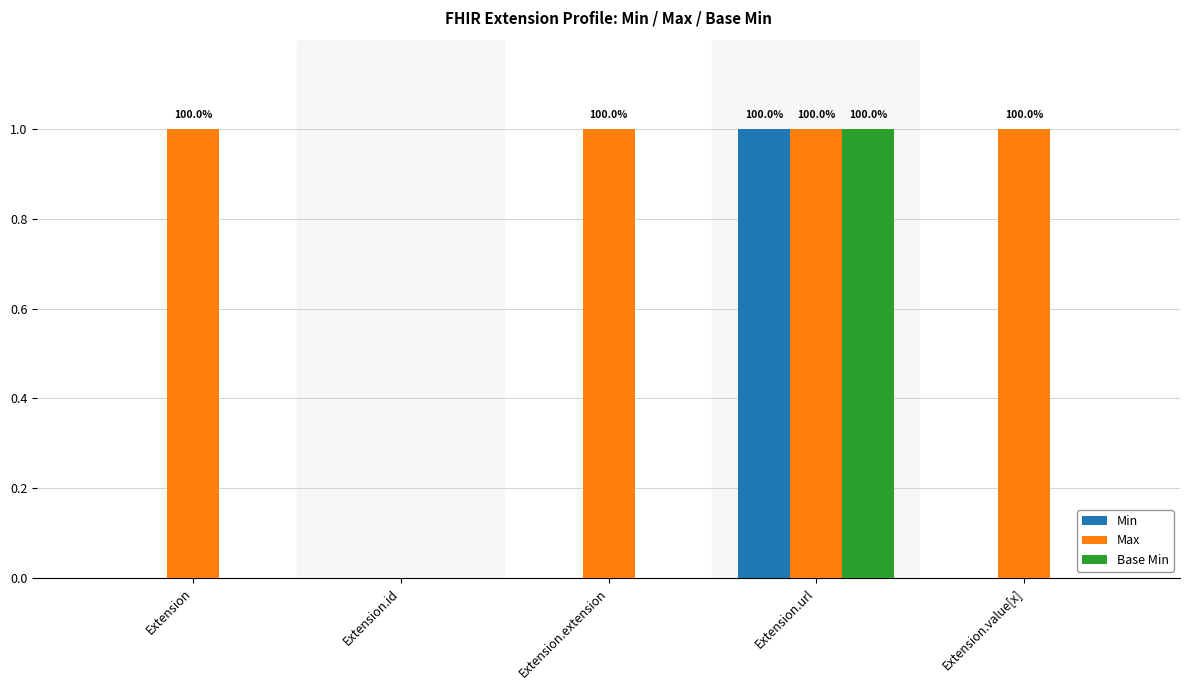

The Base Min series shows 0 at Extension.value[x]. True or false?

True